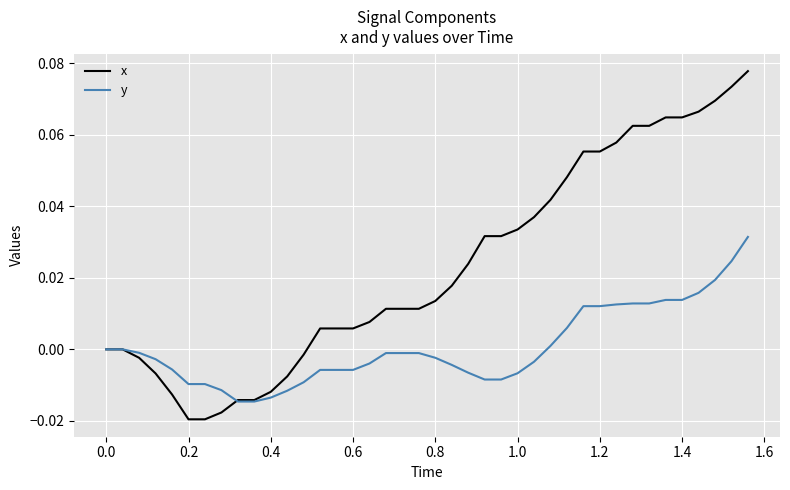

Which series has the largest range (max minus min)?

x